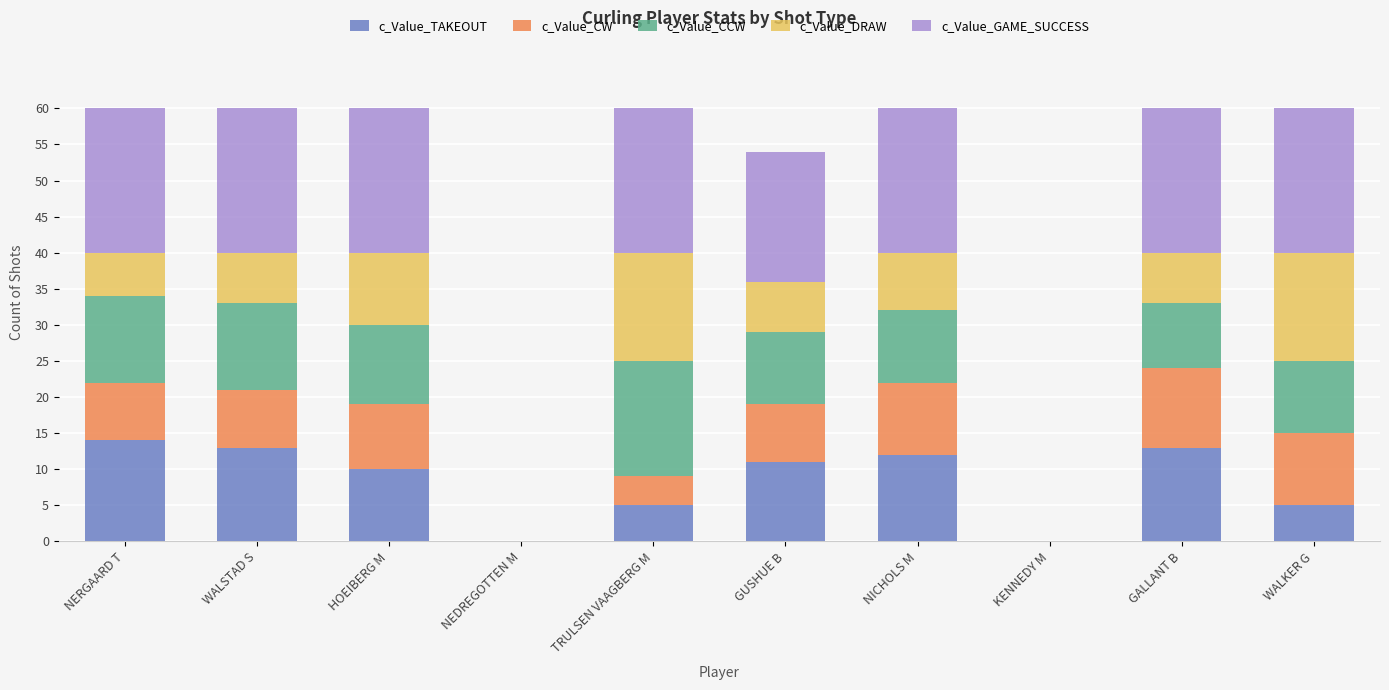

How many distinct data groups are displayed?

5